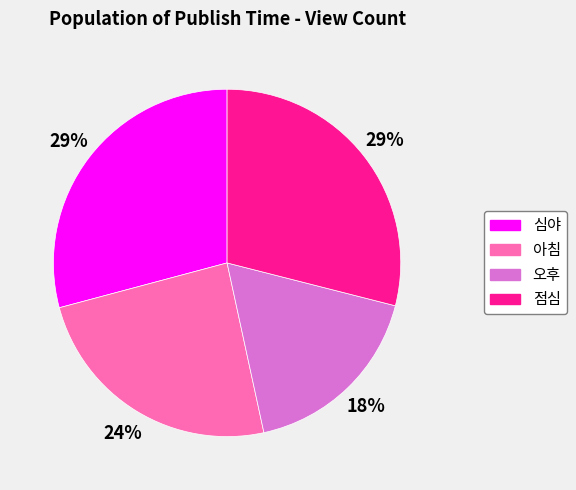

True or false: 심야 accounts for 29% of the total.

True